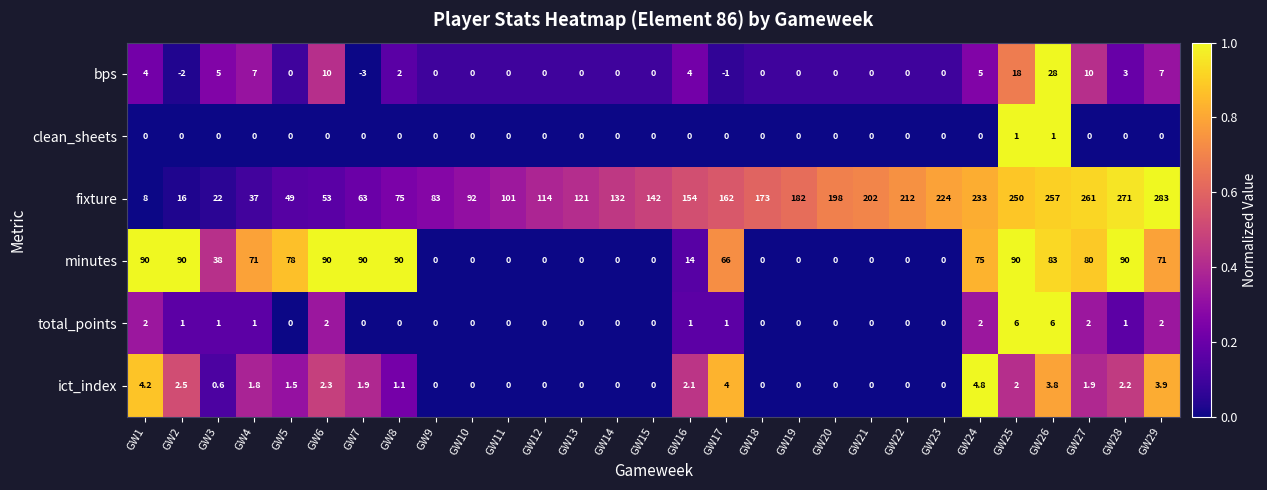

What value does the ict_index series have at GW29?

3.9